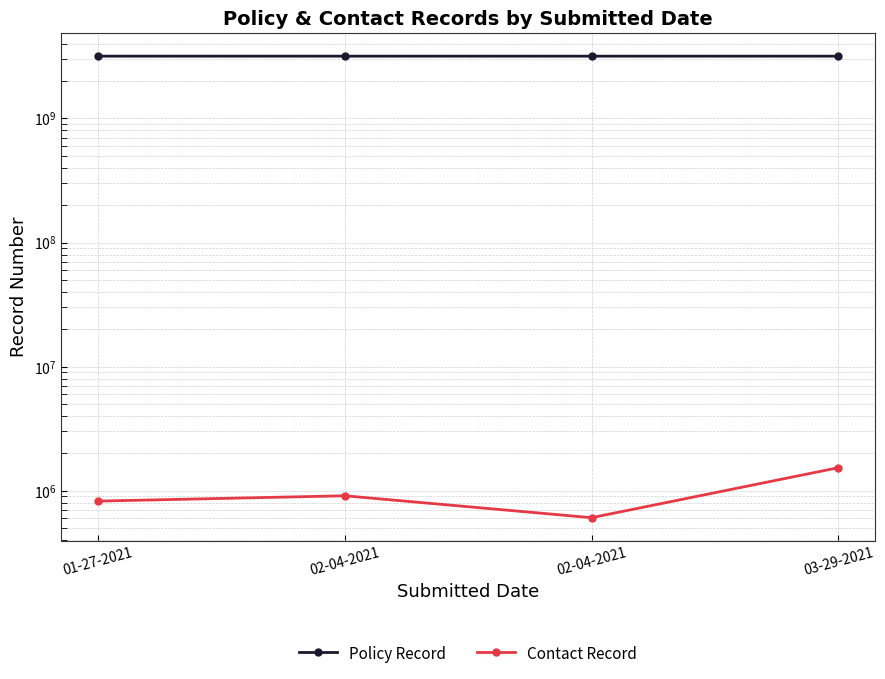

What is the difference between the Contact Record values at 01-27-2021 and 03-29-2021?

708200